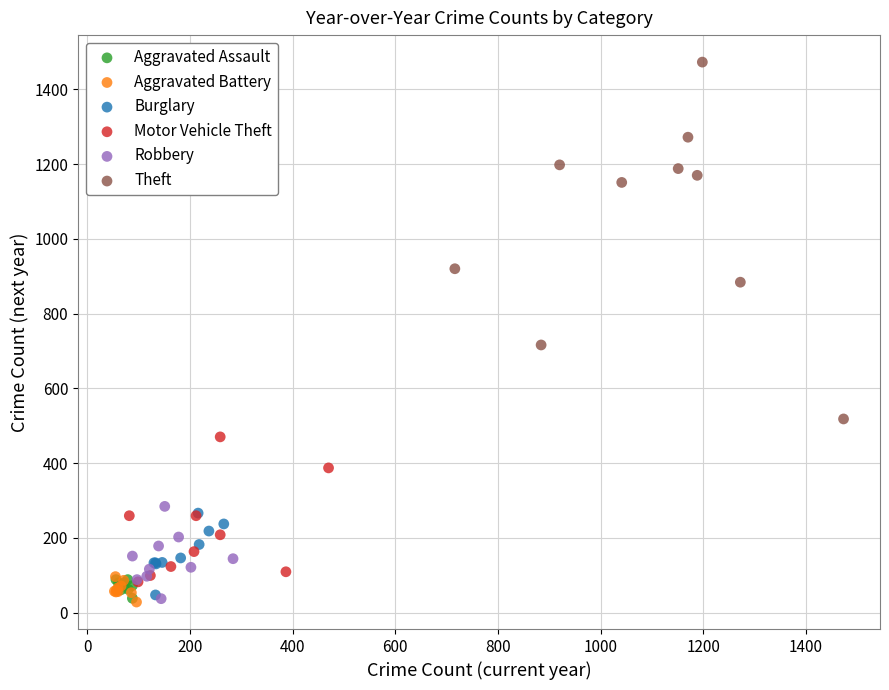

Which series reaches the maximum Y coordinate?

Theft